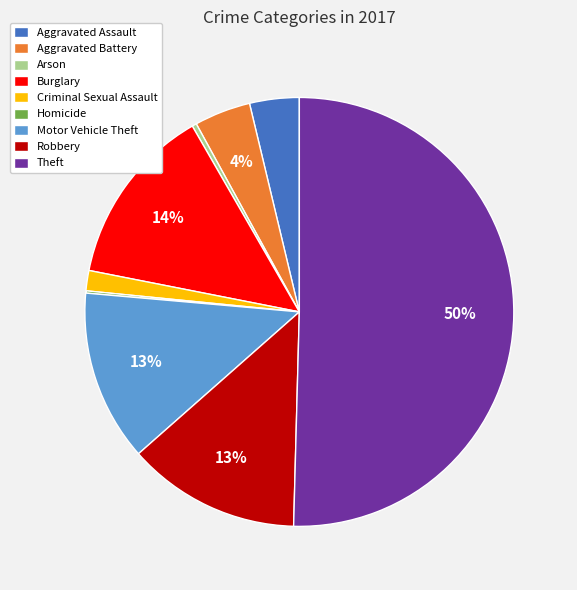

Approximately how many times larger is the value at Criminal Sexual Assault compared to Arson?

4.5